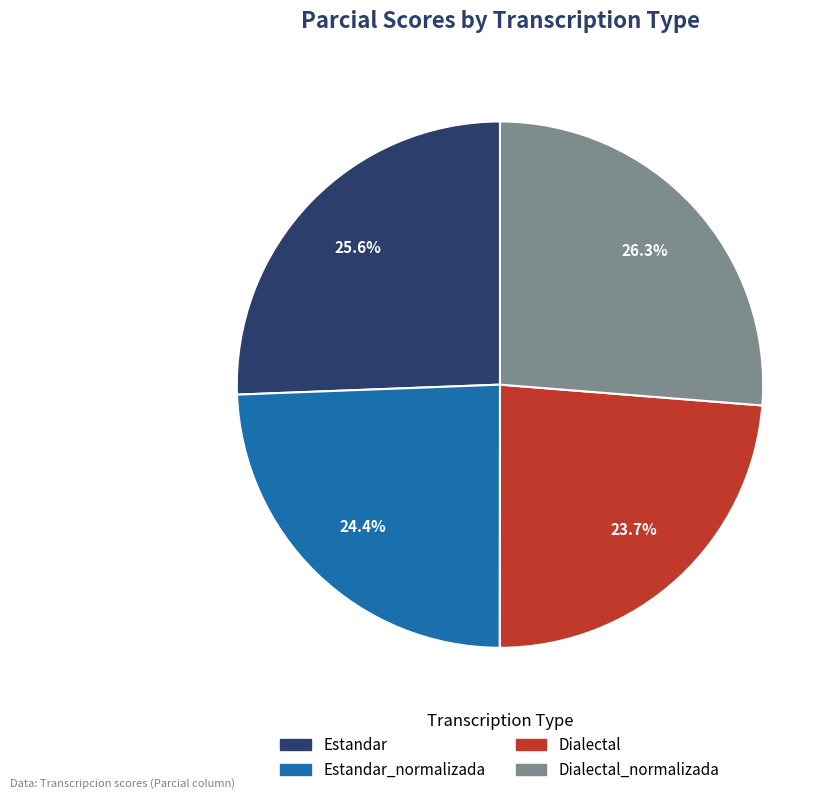

Is there any slice that represents more than half of the pie?

No